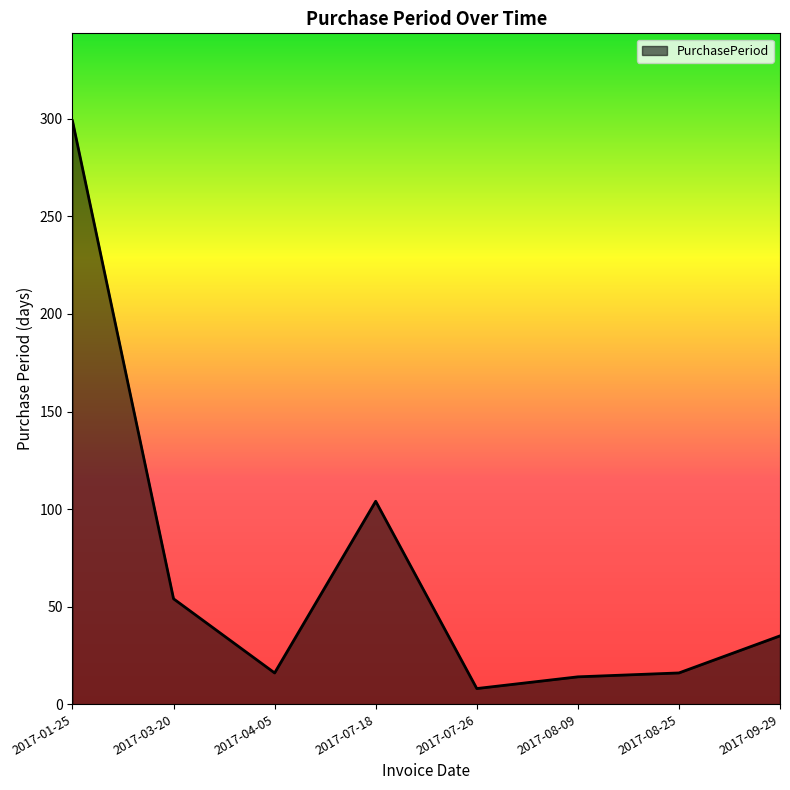

The chart shows a value of 8 at 2017-07-26. True or false?

True